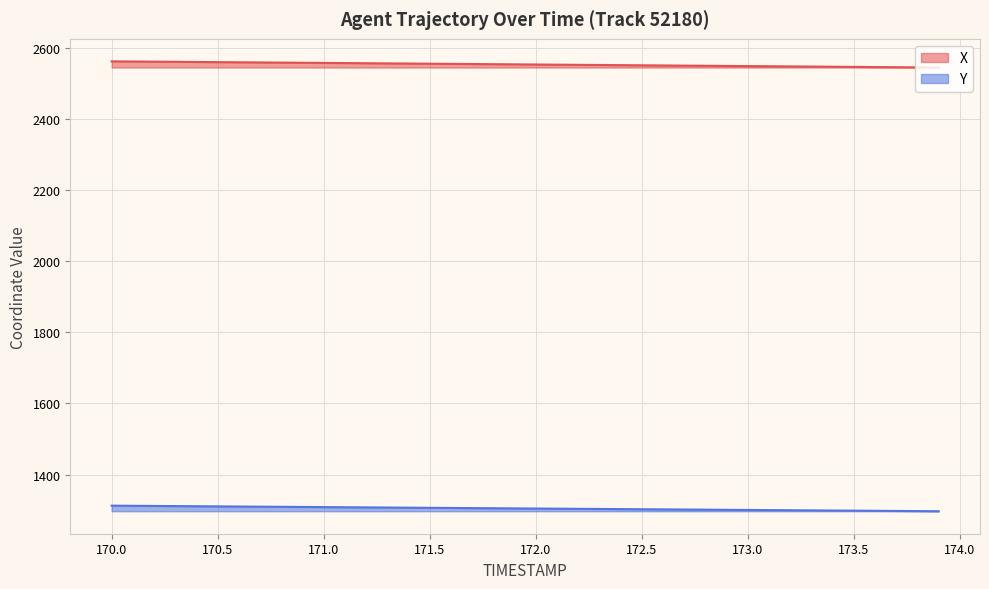

What is the approximate value of Y at 173.0?

1300.3